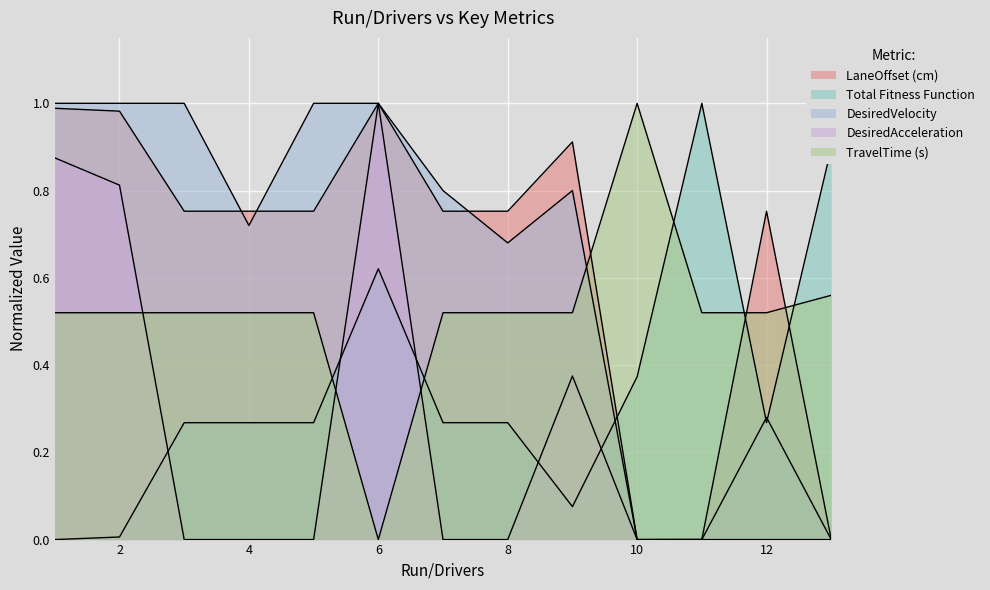

List the series in order of their peak value, highest first.

LaneOffset (cm), Total Fitness Function, DesiredVelocity, DesiredAcceleration, TravelTime (s)